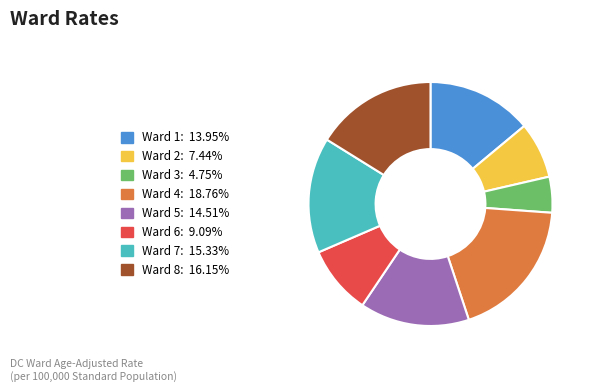

True or false: Ward 3 accounts for 14% of the total.

False